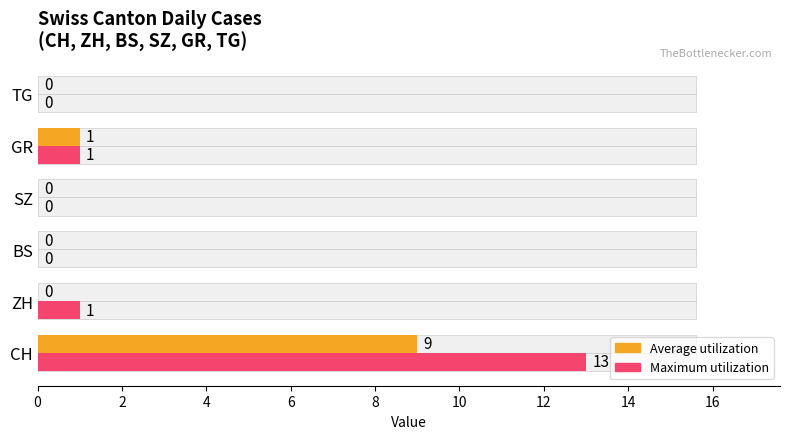

How many bars are there in each group?

2